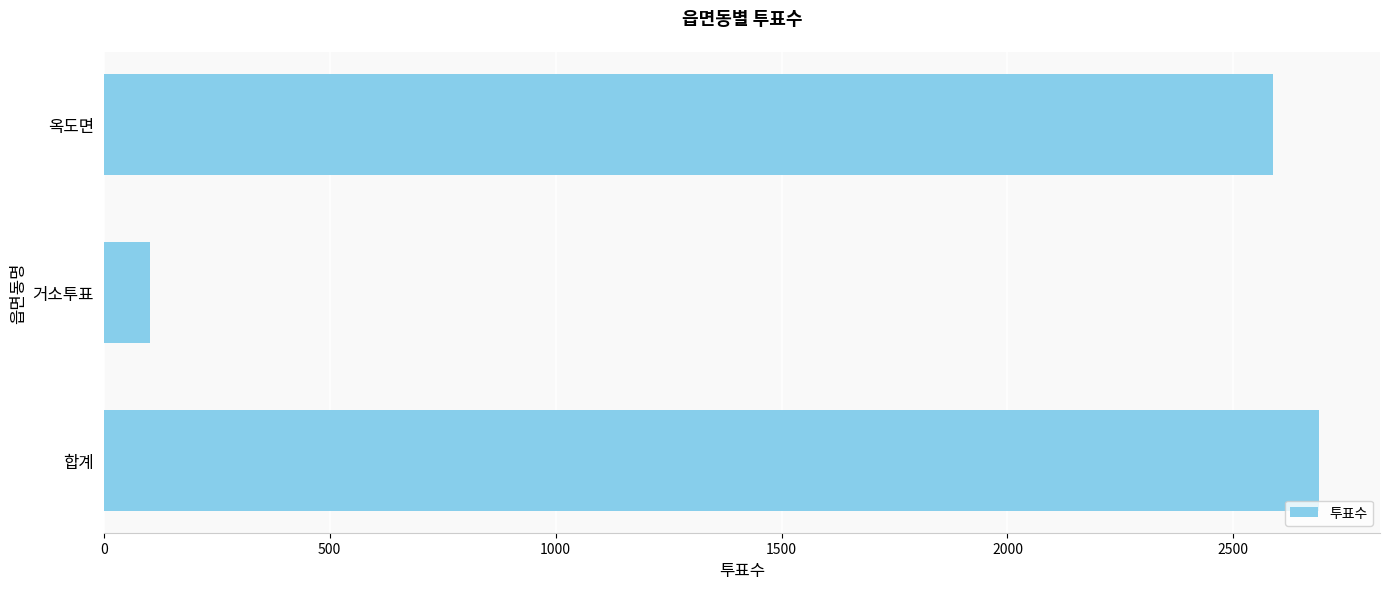

Where is the data nearest to the value 1396?

옥도면